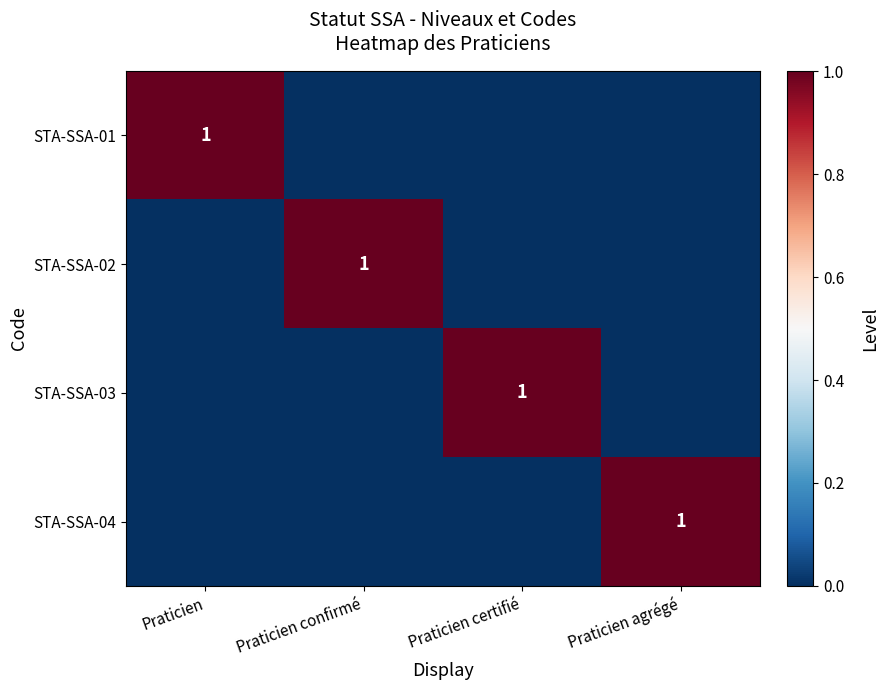

What is the total value across all series at Praticien agrégé?

1